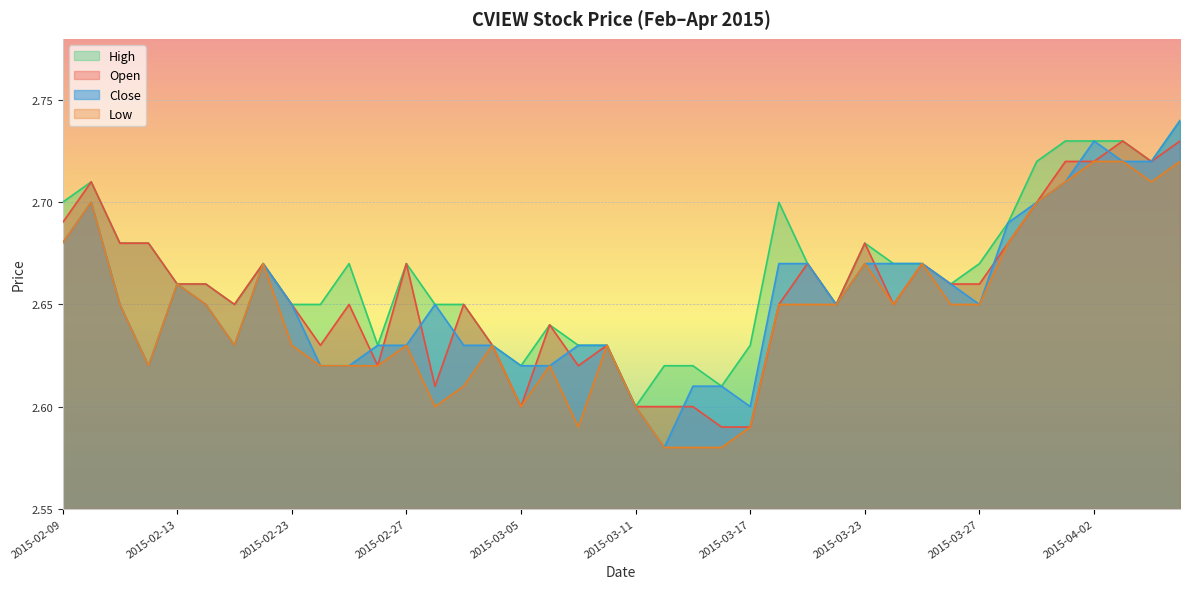

At which category is the sum across all series the highest?

2015-04-07